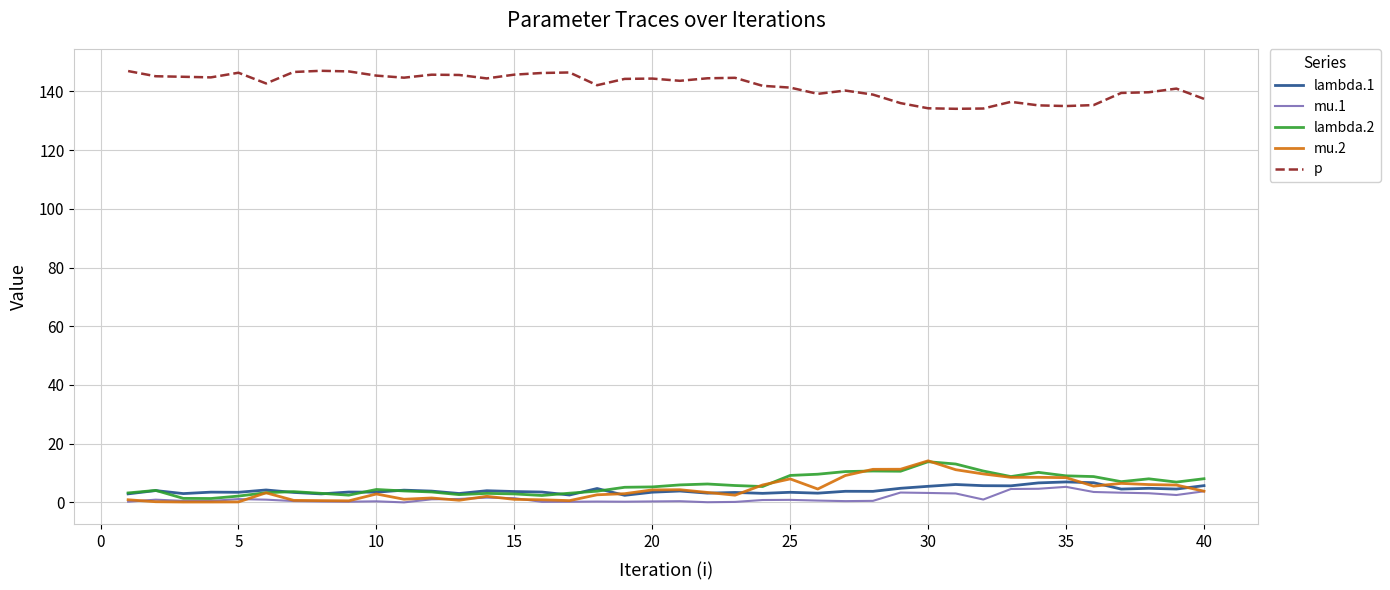

What are all the series names shown in the legend?

lambda.1, mu.1, lambda.2, mu.2, p